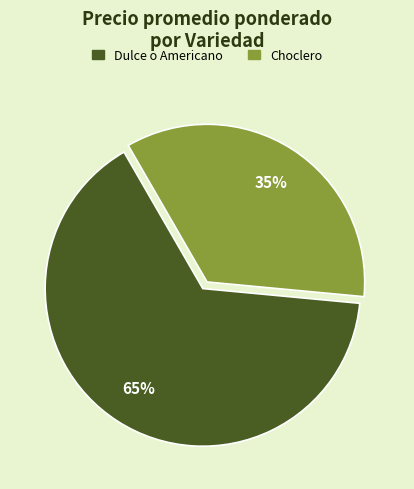

To the nearest percent, what is the difference between the largest and smallest slice percentages?

30%